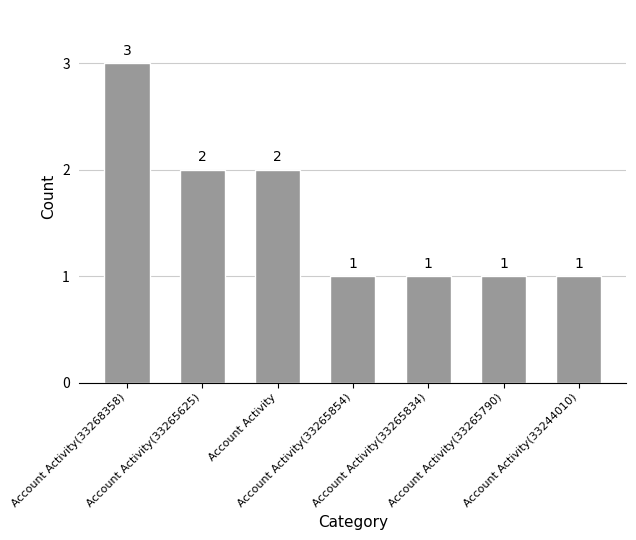

How many data points does each series have?

7